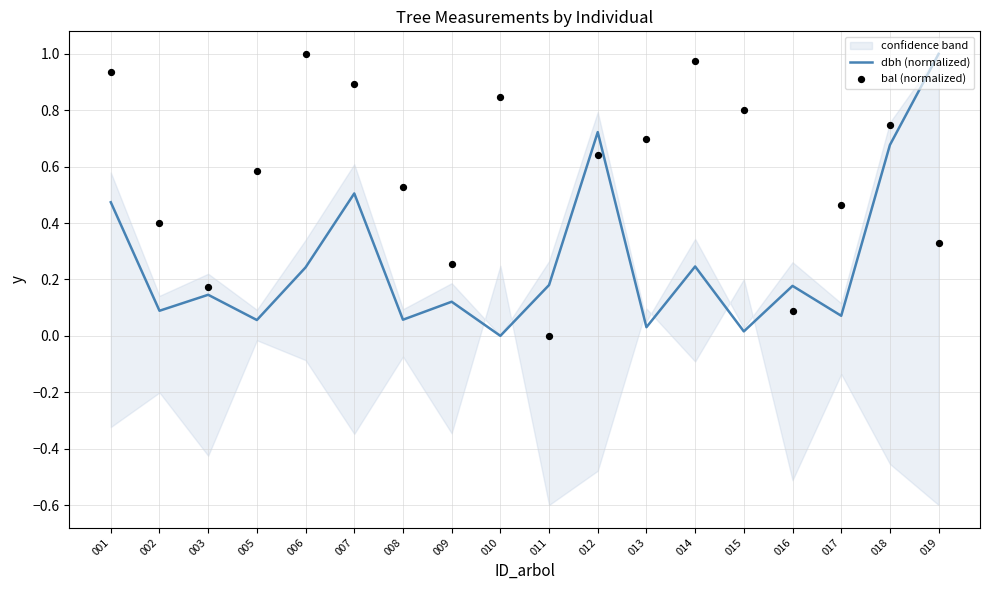

At which category is the sum across all series the highest?

018